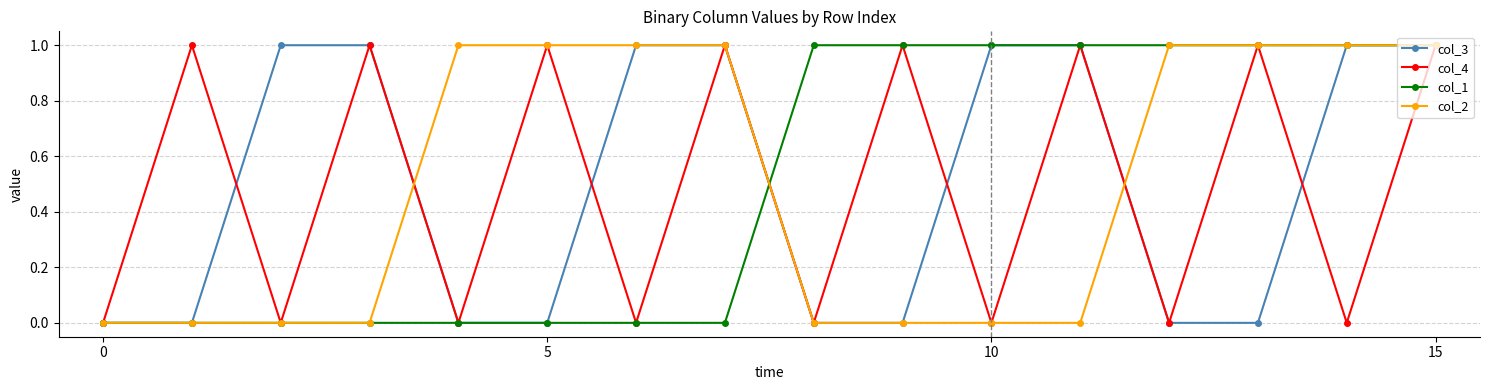

What is the value of the col_4 point at the 14th from the left?

1